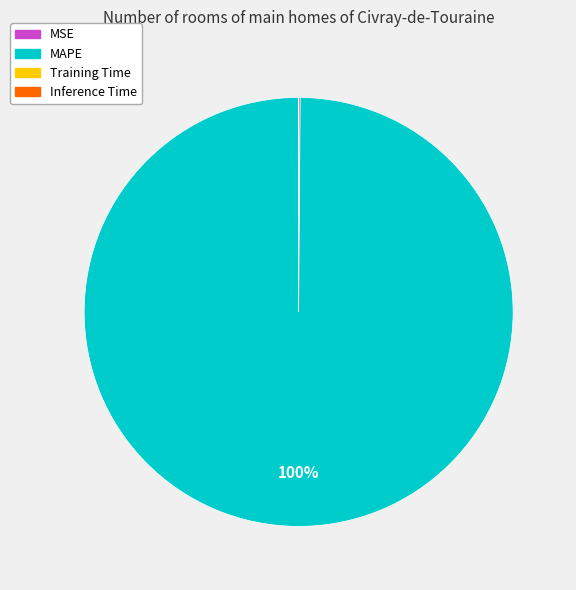

To the nearest percent, what is the difference between the largest and smallest slice percentages?

100%